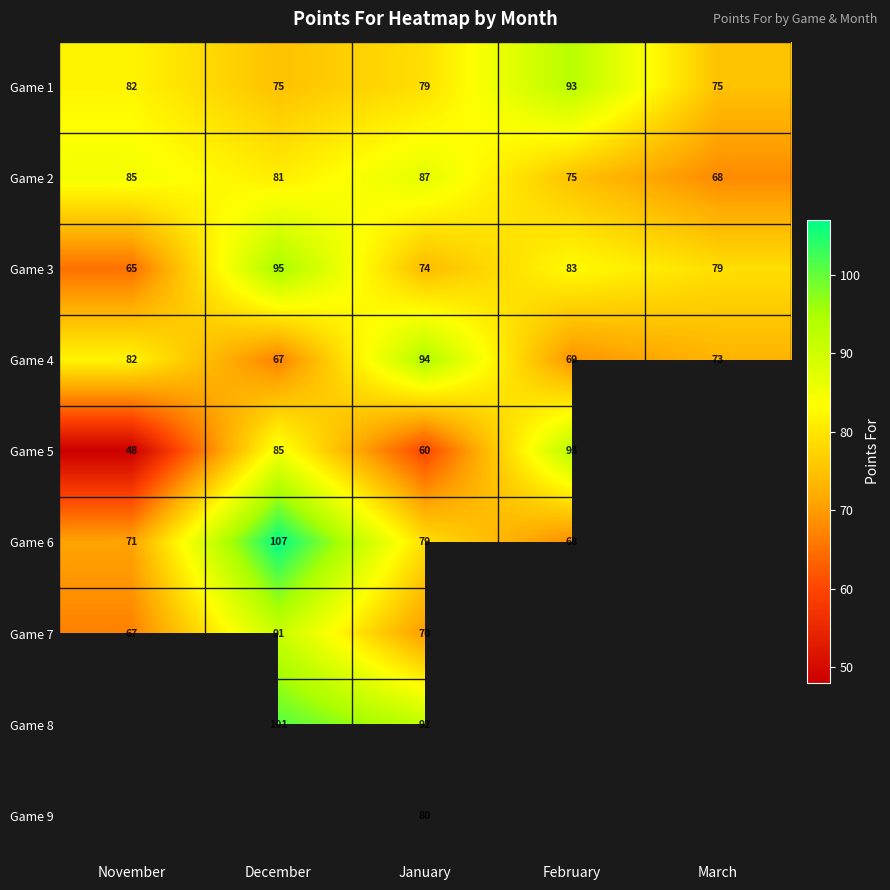

What is the difference between the second highest and minimum values in the Game 3 series?

18